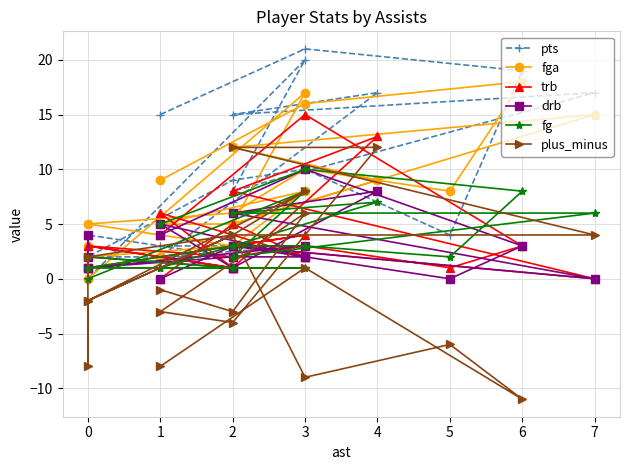

How many intersections are there between drb and pts?

4